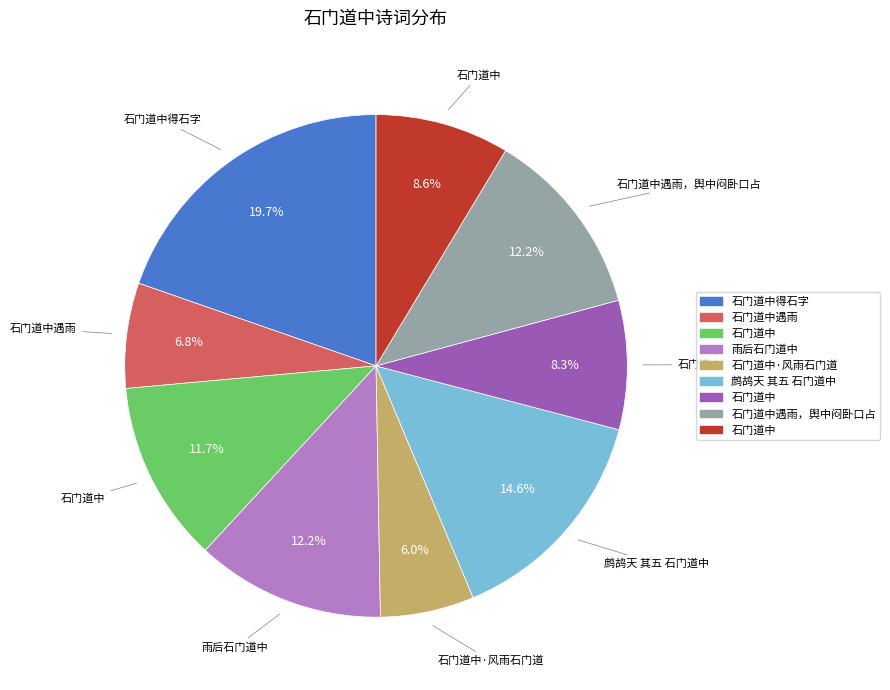

Does any single category account for the majority?

No